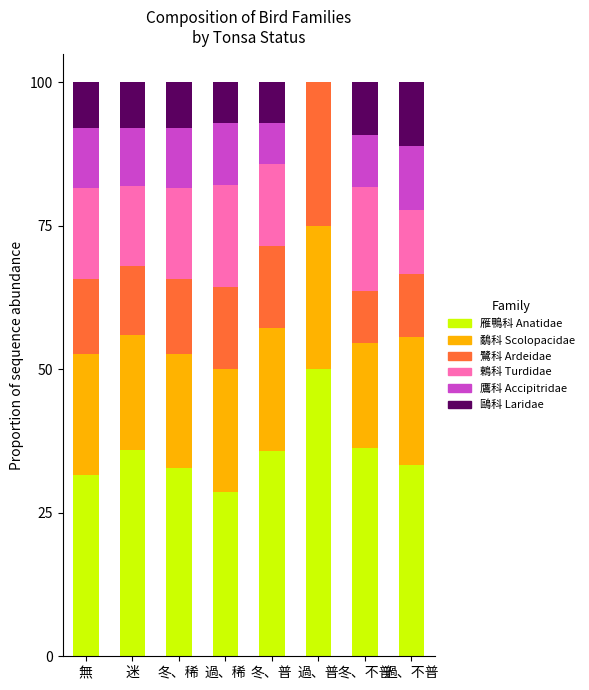

What is the maximum value for 雁鴨科 Anatidae?

50.0